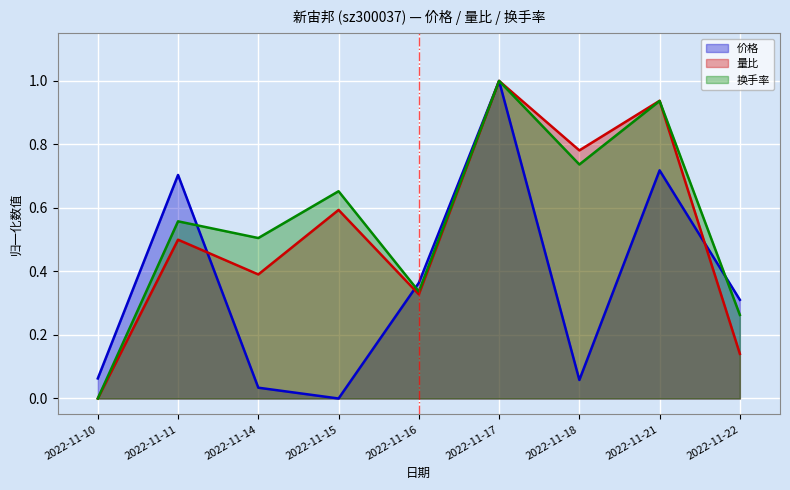

How many interior local valleys does the 量比 series have?

3